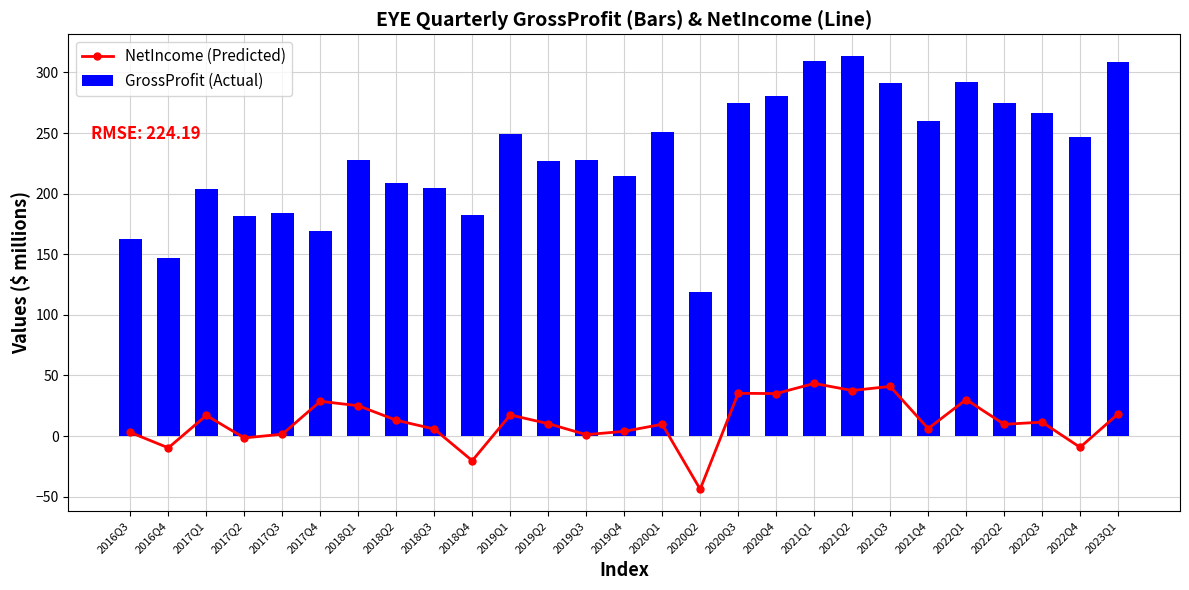

The value of GrossProfit (Actual) at 2020Q2 is 119.2. True or false?

True